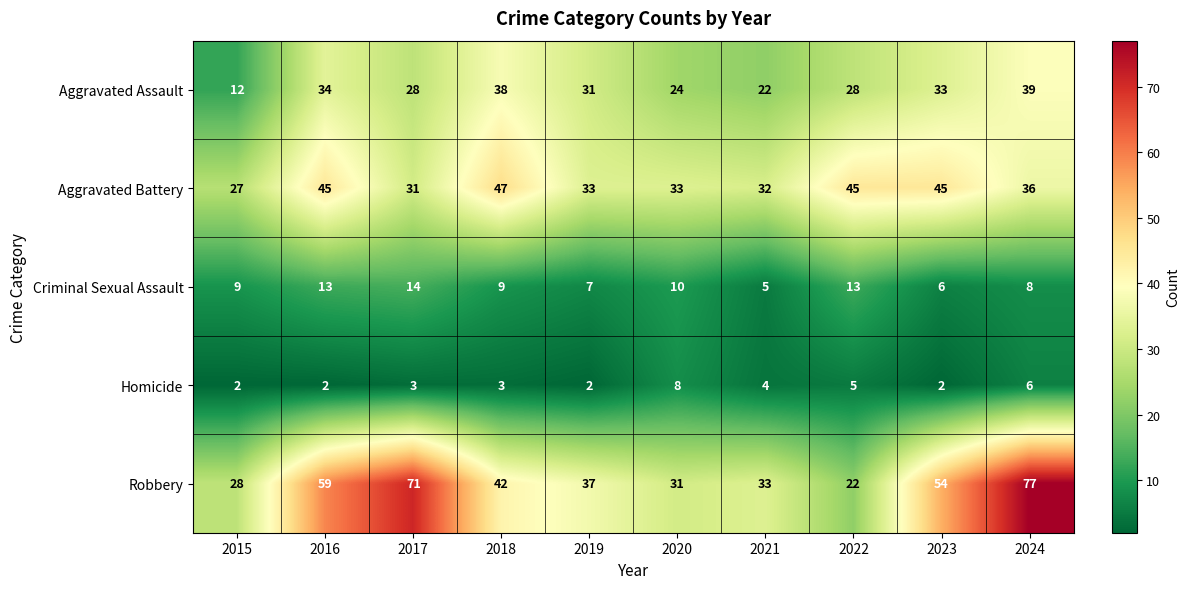

Which label corresponds to the largest value in the chart?

2024